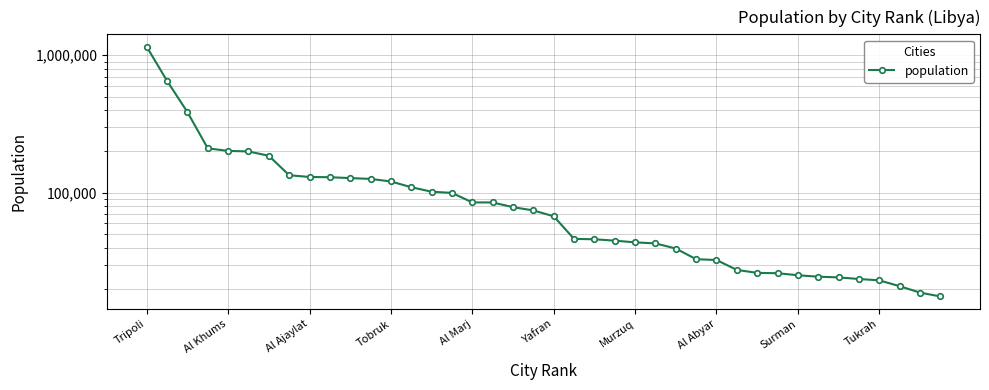

True or false: the data has more than 2 interior local peaks.

False